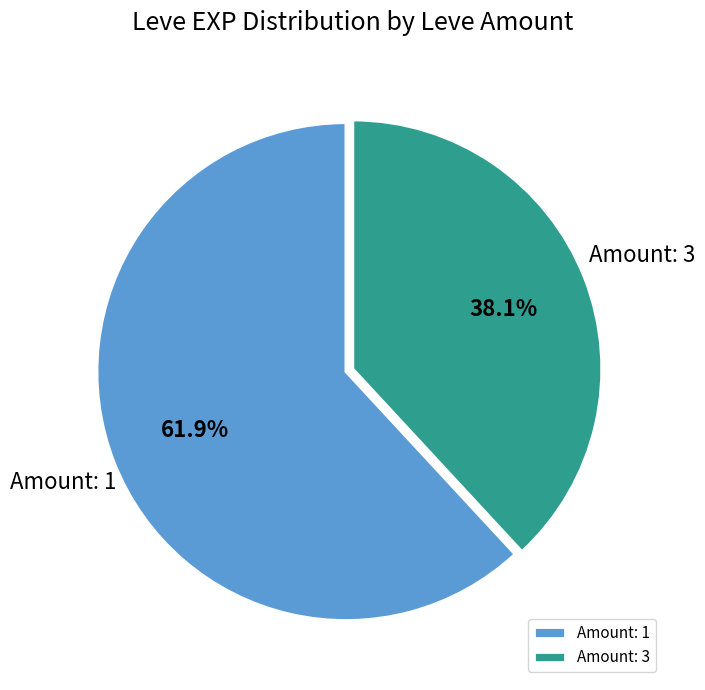

Is there a majority slice in this chart?

Yes